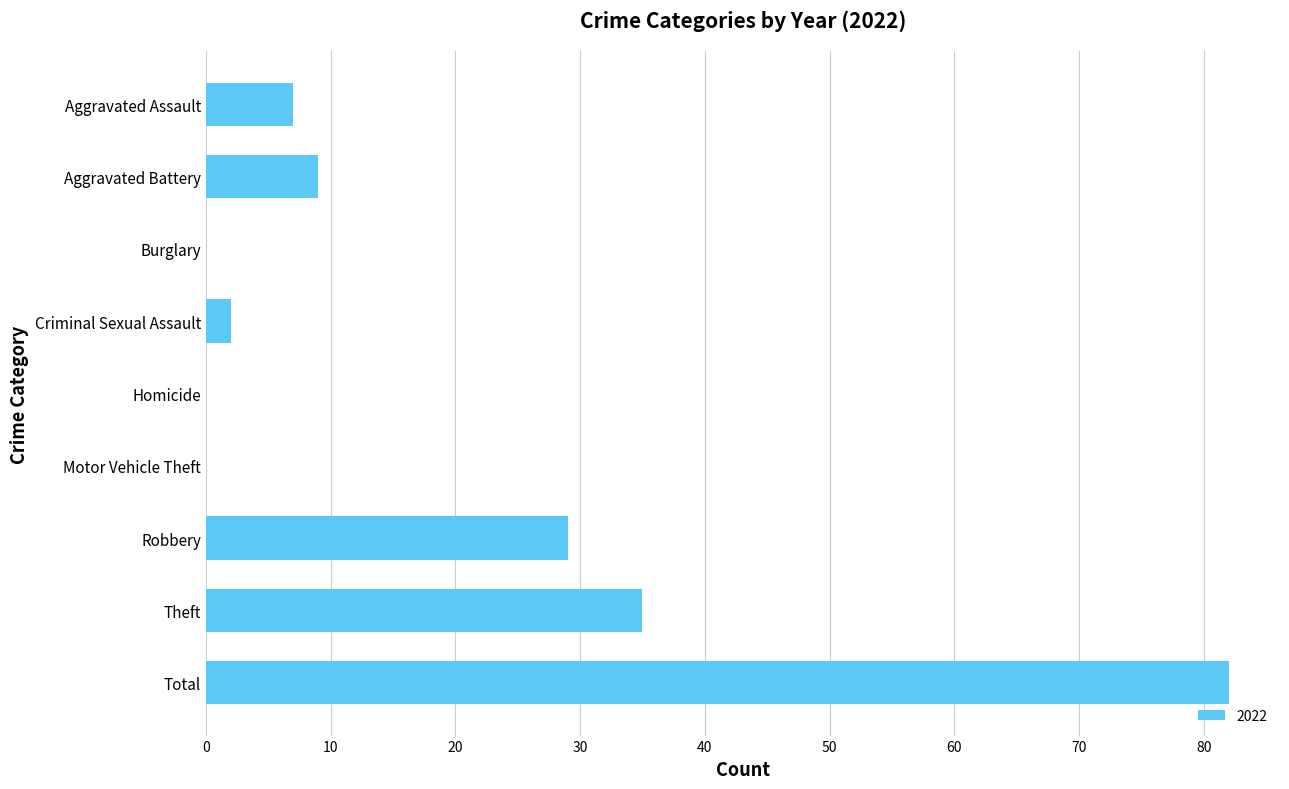

At which category does the chart reach its peak across all series?

Total